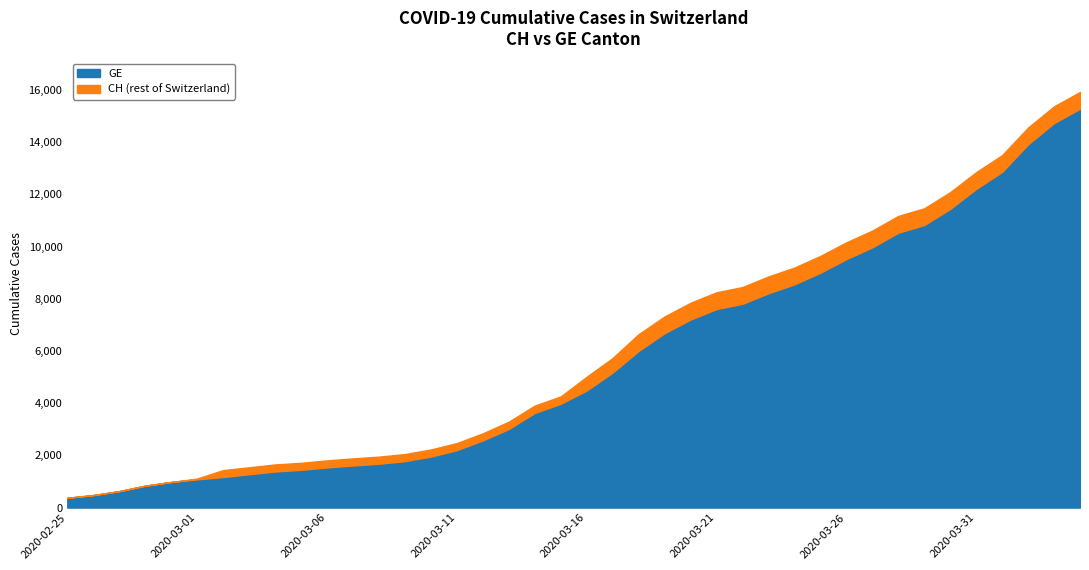

The value of CH at 2020-02-26 is 479. True or false?

True